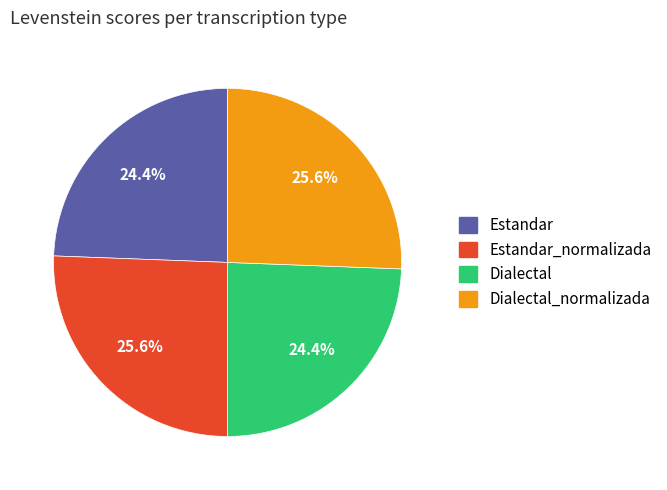

Does Dialectal_normalizada account for over 50% of the chart?

No